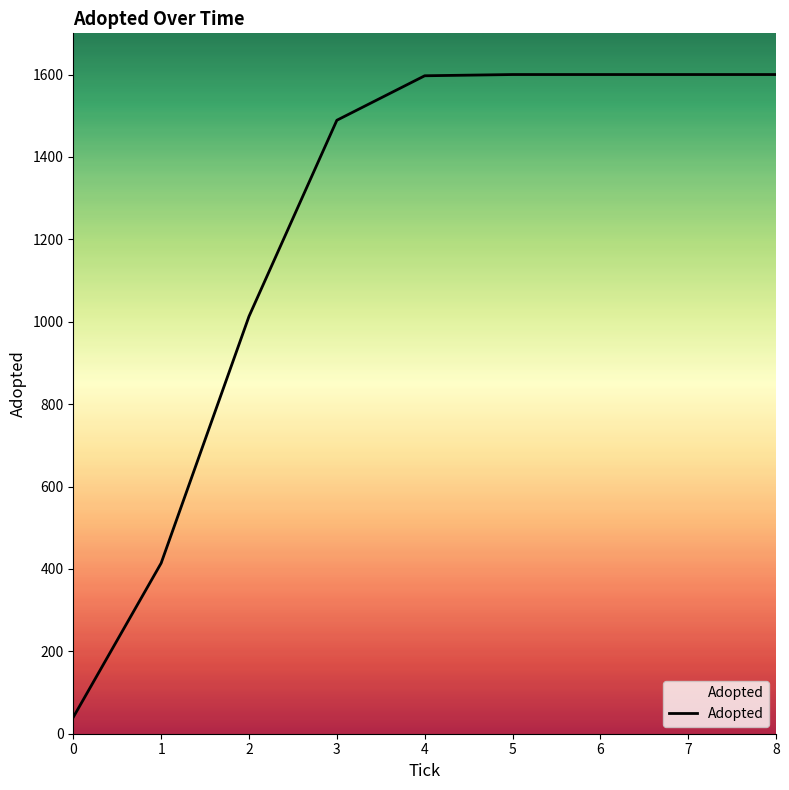

Approximately how many times larger is the value at 1 compared to 8?

0.3